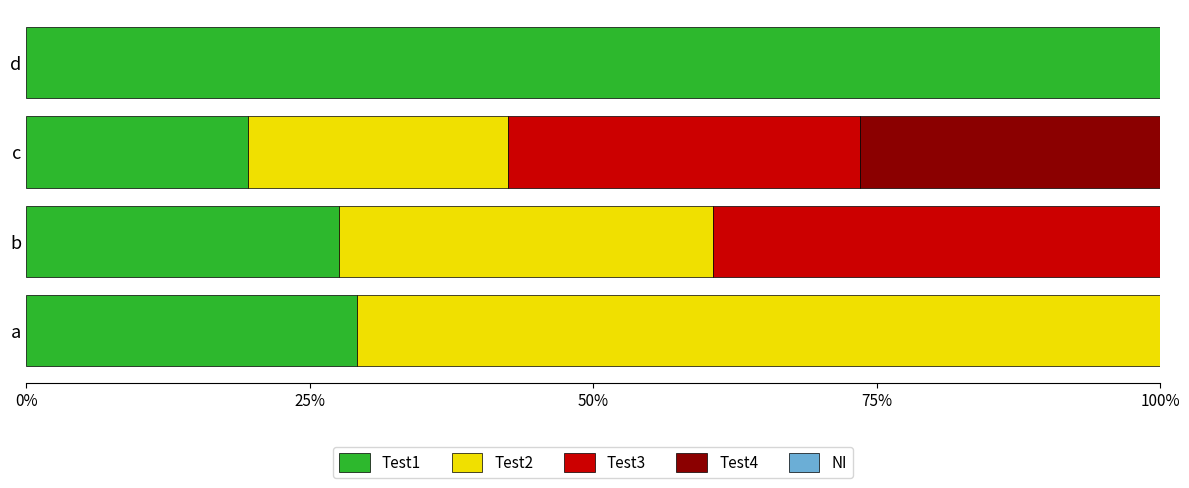

What is the maximum value for Test1?

100.0